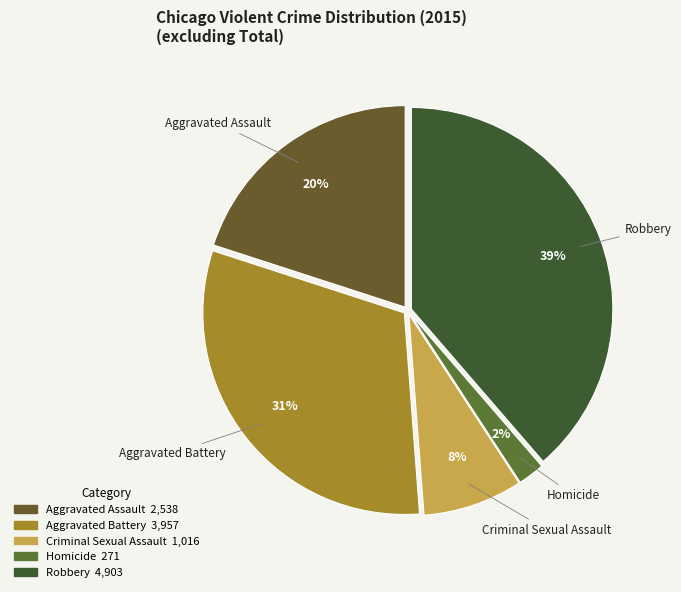

Which category has the smallest portion of the pie?

Homicide